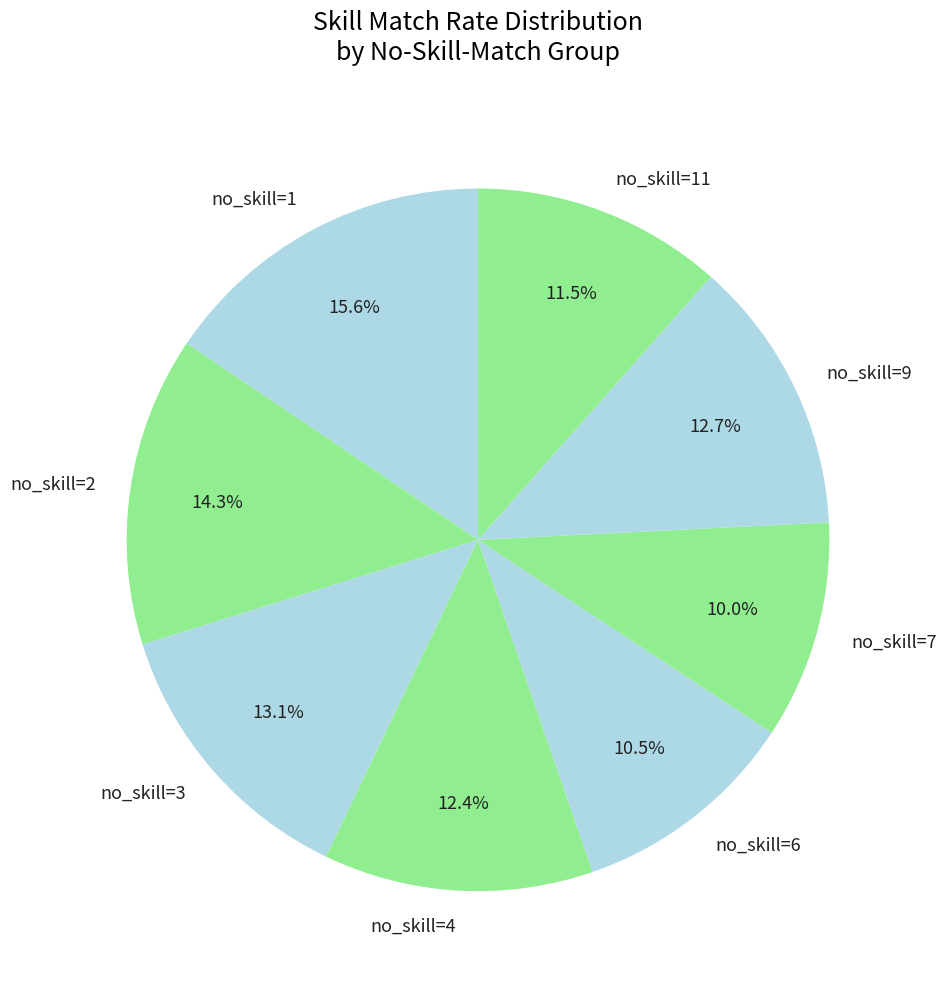

What percentage is NOT represented by no_skill=1?

84.4%